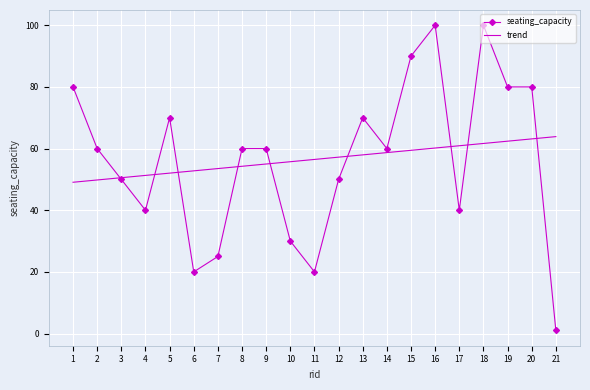

True or false: seating_capacity has a value of 80.0 at 19.

True